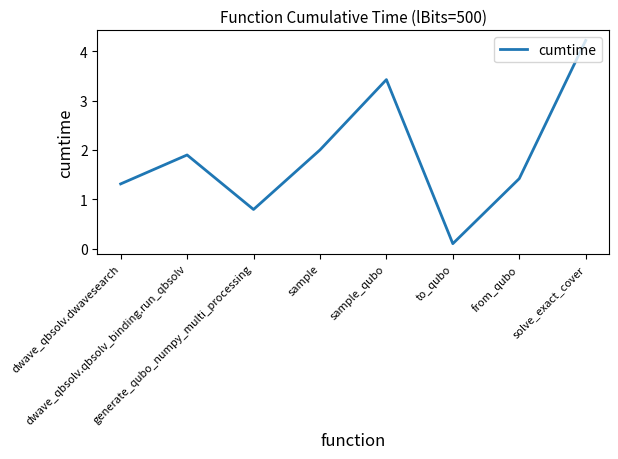

Reading left to right, what are all the values shown in this chart?

dwave_qbsolv.dwavesearch=1.3	dwave_qbsolv.qbsolv_binding.run_qbsolv=1.9	generate_qubo_numpy_multi_processing=0.8	sample=2.0	sample_qubo=3.4	to_qubo=0.1	from_qubo=1.4	solve_exact_cover=4.2